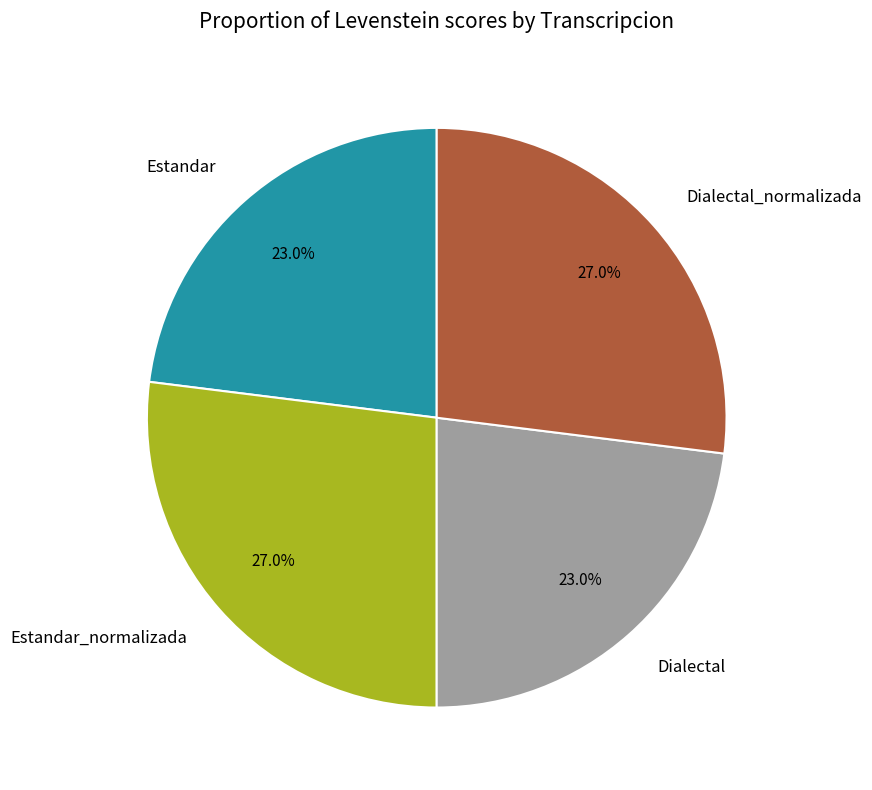

True or false: Estandar_normalizada accounts for 27% of the total.

True